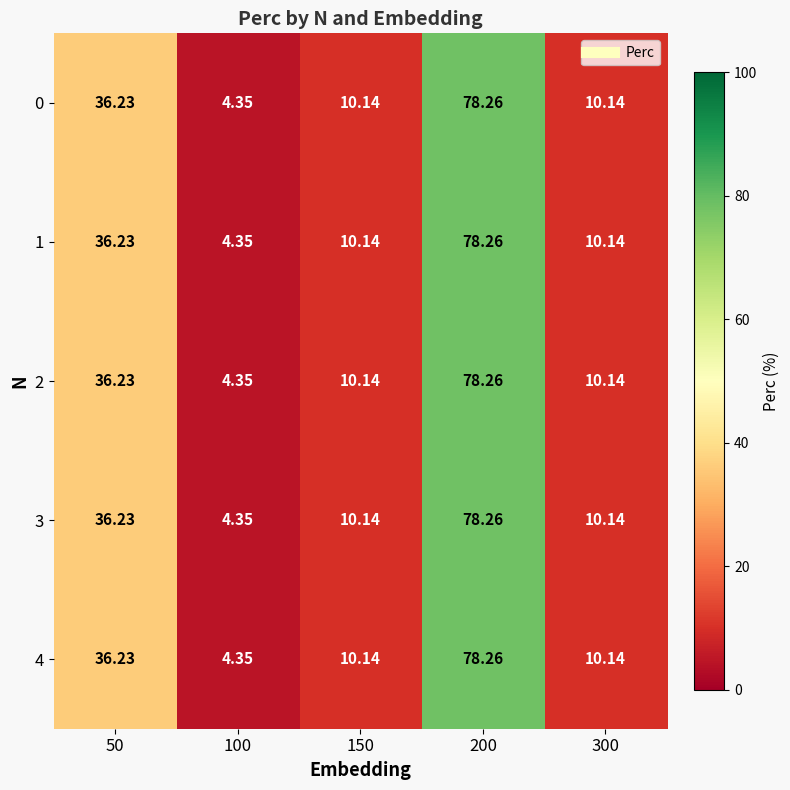

Is the value of 3 at 150 greater than the value of 4 at 100?

Yes